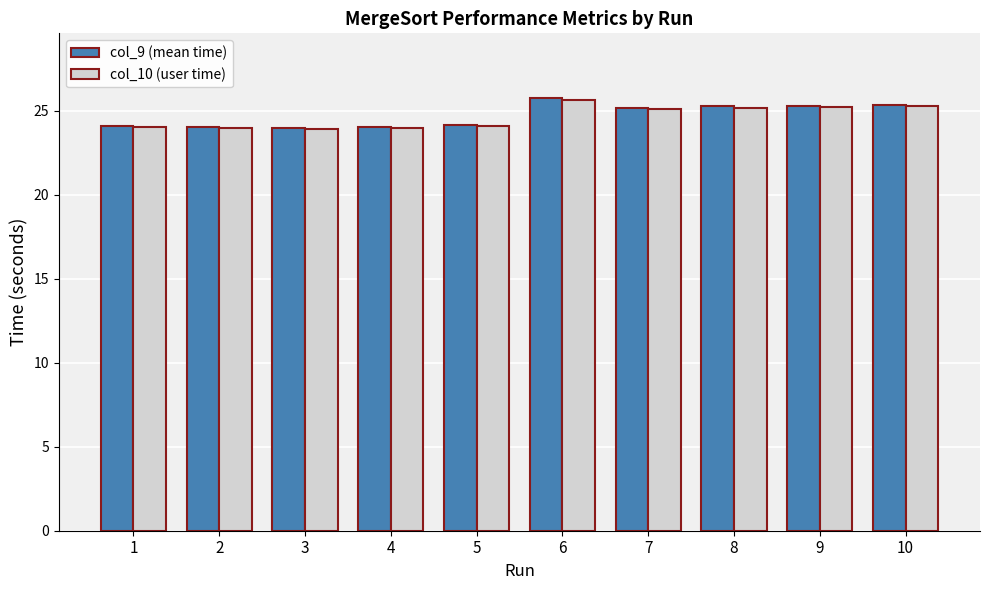

What is the value of the col_9 (mean time) bar at the 7th from the left?

25.2